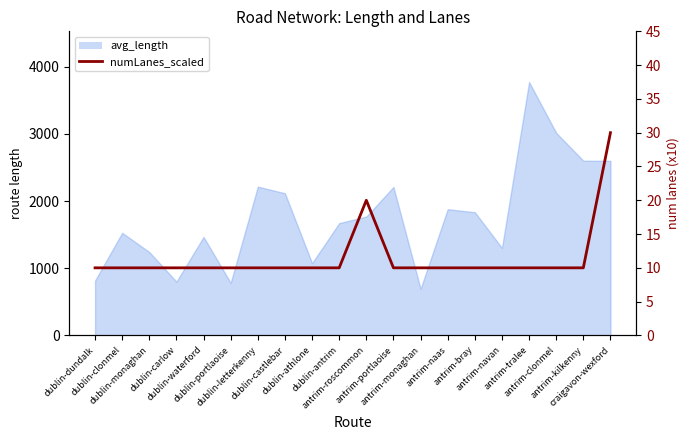

Reading right to left, transcribe all the data shown in this chart.

30	10	10	10	10	10	10	10	10	20	10	10	10	10	10	10	10	10	10	10